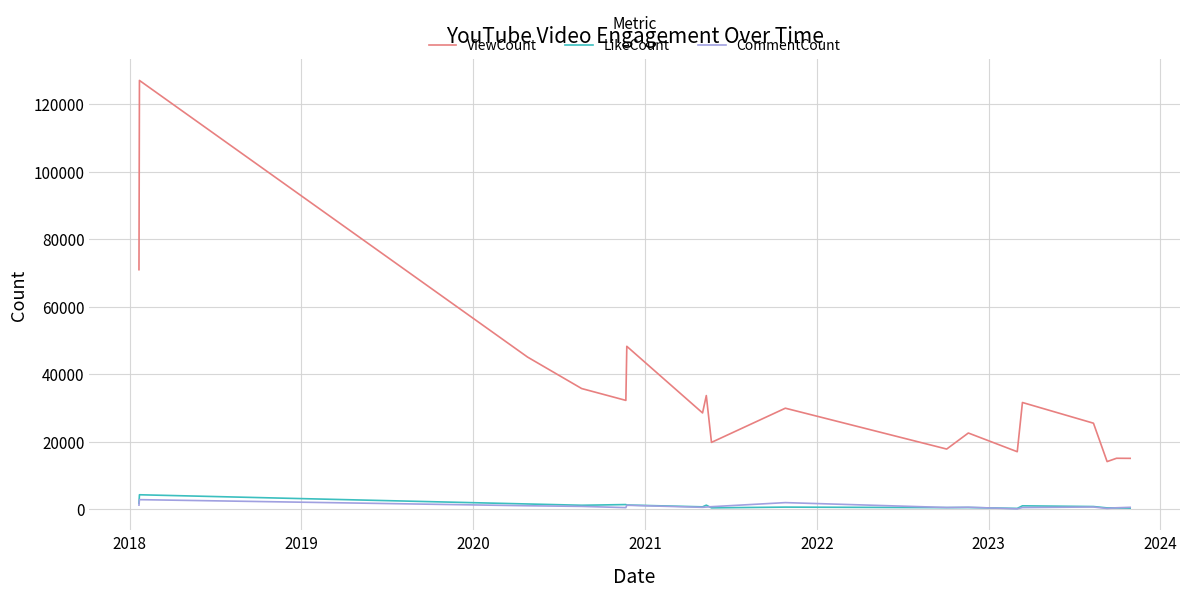

True or false: ViewCount and LikeCount intersect in this chart.

False